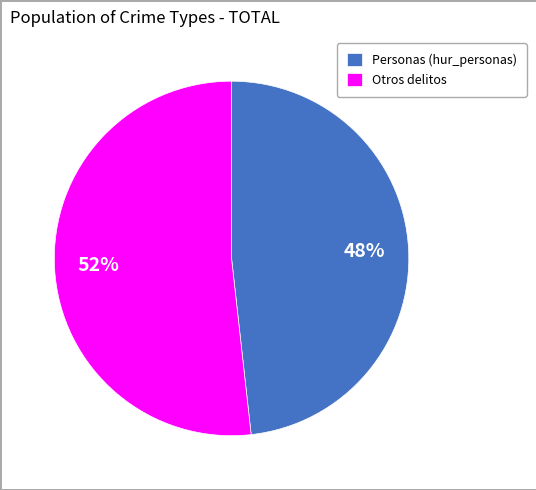

What is the ratio of the value at Personas (hur_personas) to the value at Otros delitos?

0.9